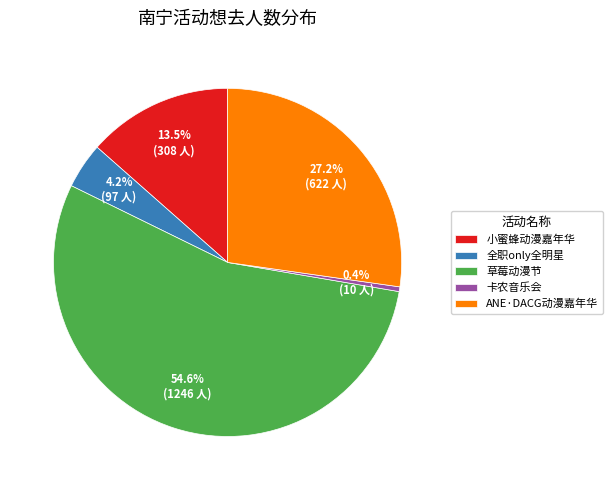

Between 小蜜蜂动漫嘉年华 and ANE·DACG动漫嘉年华, which is larger?

ANE·DACG动漫嘉年华